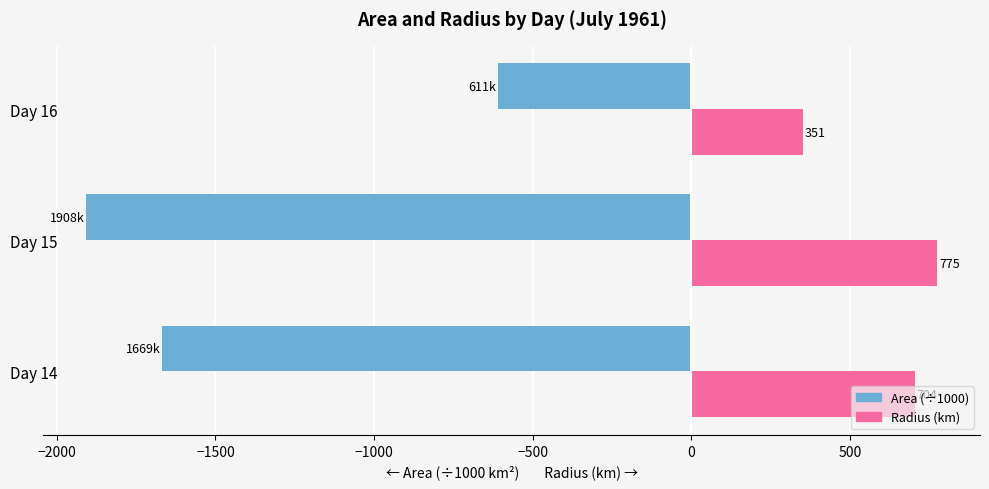

Which label corresponds to the largest value in the chart?

Day 15